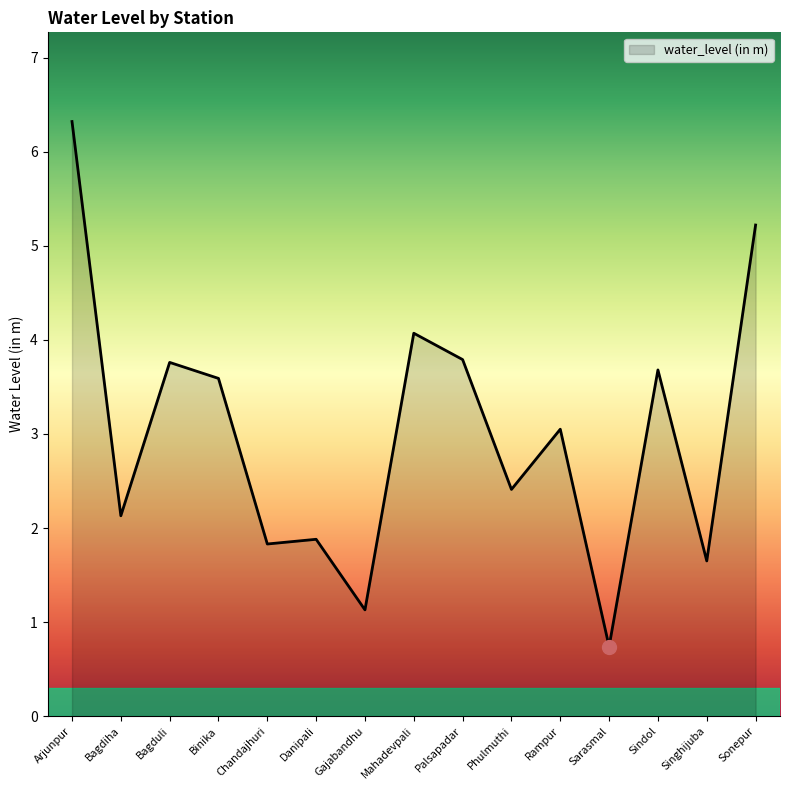

Which has a higher value, Palsapadar or Bagdiha?

Palsapadar